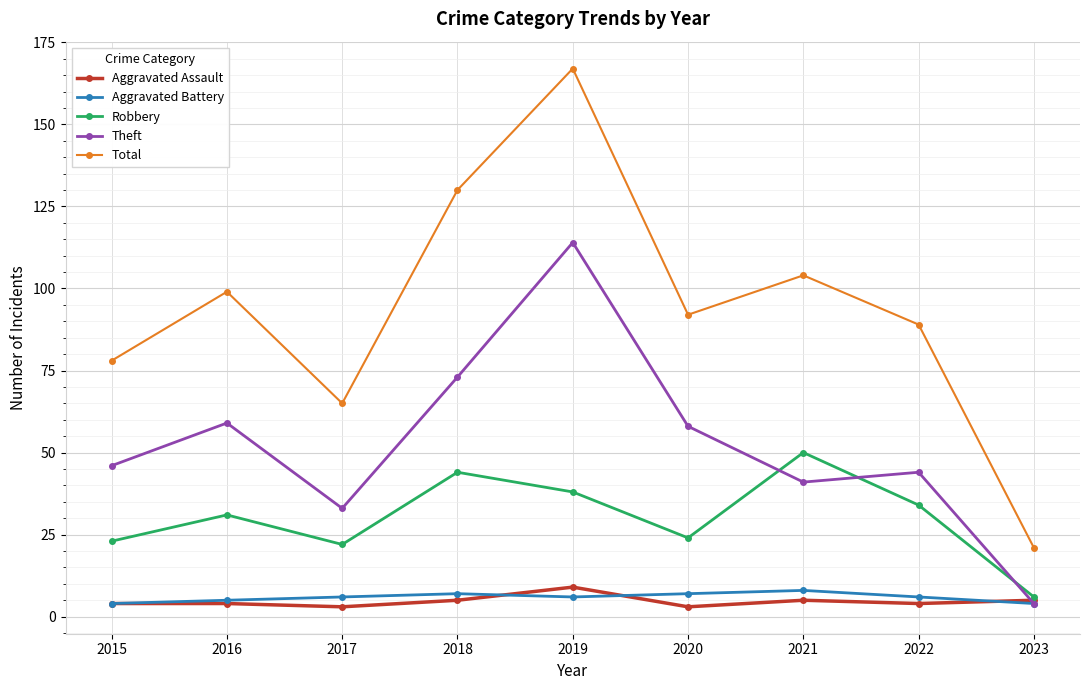

Which series has the largest range (max minus min)?

Total